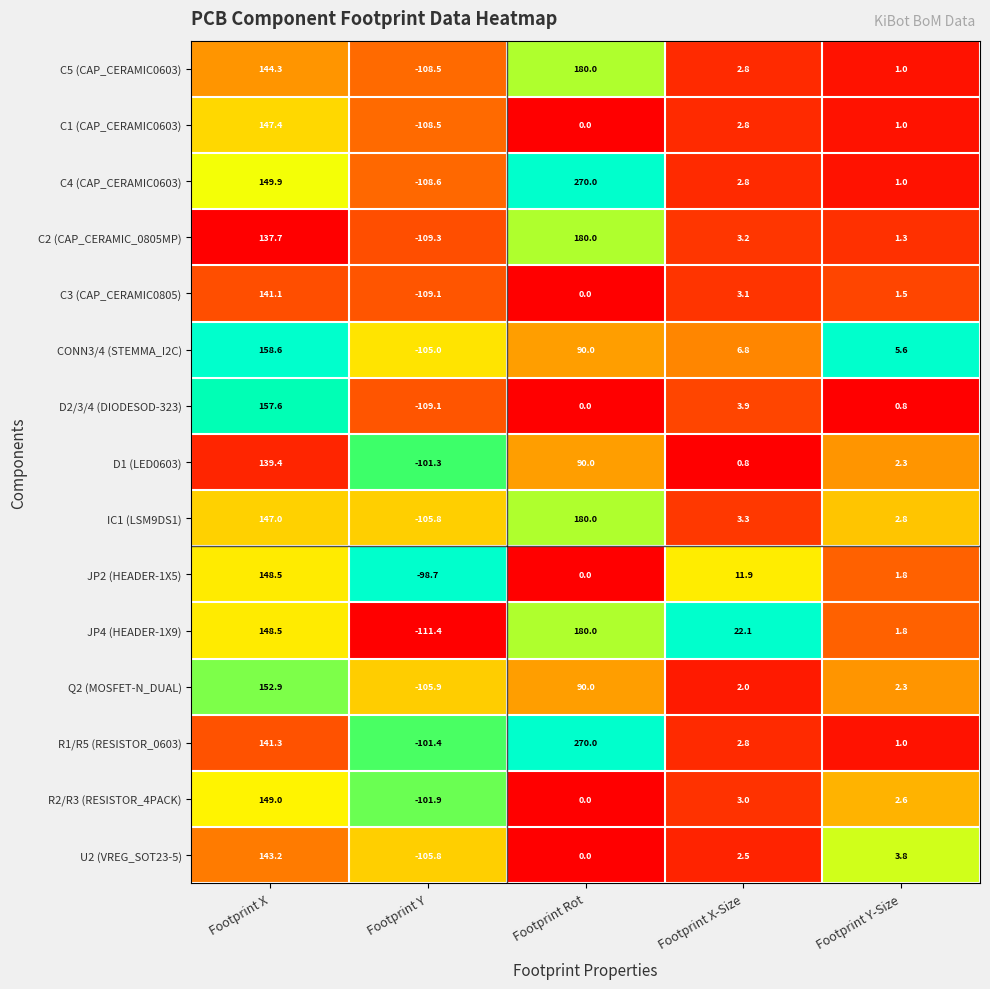

The value of R2/R3 (RESISTOR_4PACK) at Footprint X-Size is 4.5. True or false?

False